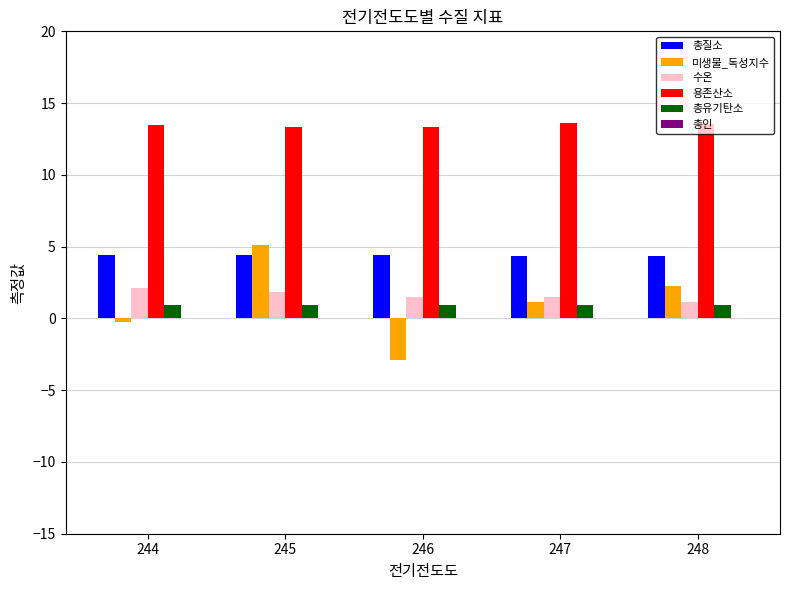

Which series has the largest total across all categories?

용존산소